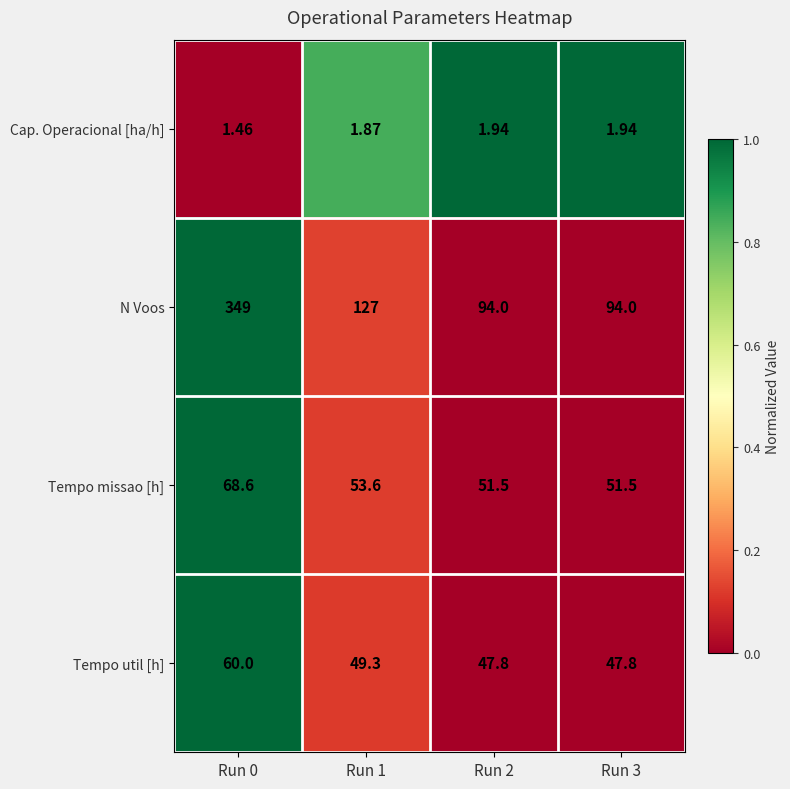

Is the value of Tempo missao [h] at Run 2 greater than the value of N Voos at Run 2?

No